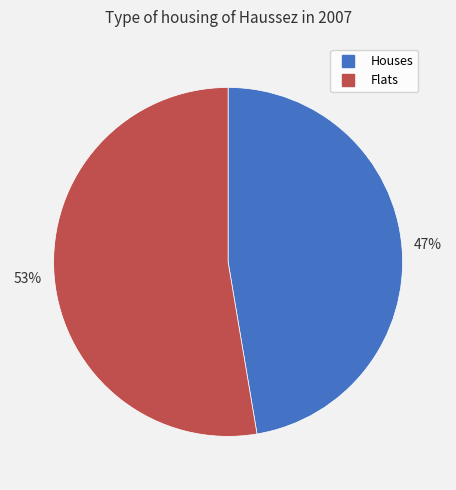

To the nearest percent, what is the average slice percentage?

50%